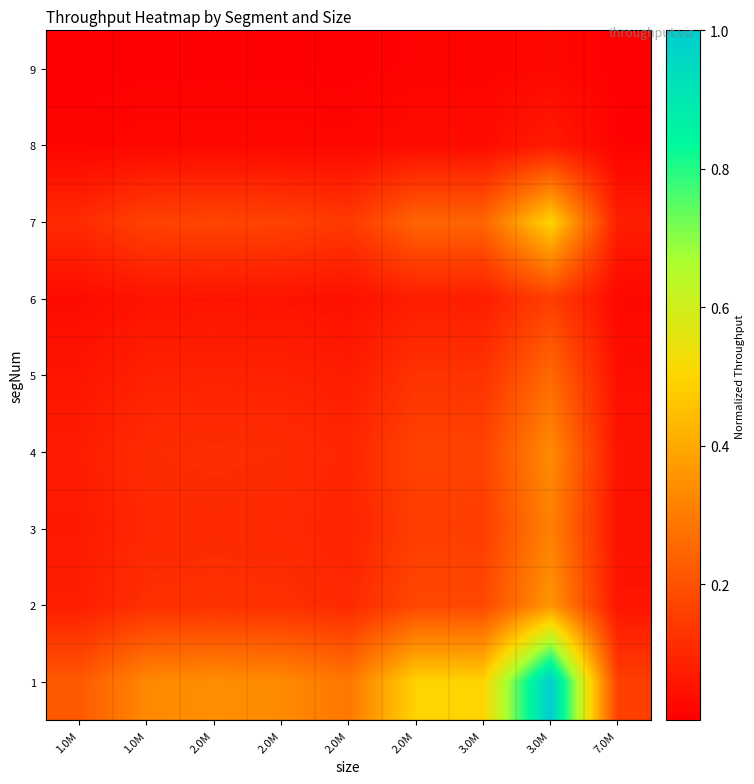

Reading left to right, extract all data points from this chart.

1: 1.0M=0.2	1.0M=0.3	2.0M=0.3	2.0M=0.3	2.0M=0.3	2.0M=0.5	3.0M=0.5	3.0M=1.0	7.0M=0.2
2: 1.0M=0.1	1.0M=0.1	2.0M=0.1	2.0M=0.1	2.0M=0.1	2.0M=0.2	3.0M=0.2	3.0M=0.4	7.0M=0.1
3: 1.0M=0.1	1.0M=0.1	2.0M=0.1	2.0M=0.1	2.0M=0.1	2.0M=0.2	3.0M=0.2	3.0M=0.3	7.0M=0.0
4: 1.0M=0.1	1.0M=0.1	2.0M=0.1	2.0M=0.1	2.0M=0.1	2.0M=0.2	3.0M=0.2	3.0M=0.3	7.0M=0.1
5: 1.0M=0.1	1.0M=0.1	2.0M=0.1	2.0M=0.1	2.0M=0.1	2.0M=0.1	3.0M=0.1	3.0M=0.3	7.0M=0.0
6: 1.0M=0.0	1.0M=0.1	2.0M=0.1	2.0M=0.1	2.0M=0.0	2.0M=0.1	3.0M=0.1	3.0M=0.2	7.0M=0.0
7: 1.0M=0.1	1.0M=0.2	2.0M=0.2	2.0M=0.2	2.0M=0.1	2.0M=0.2	3.0M=0.2	3.0M=0.5	7.0M=0.1
8: 1.0M=0.0	1.0M=0.0	2.0M=0.0	2.0M=0.0	2.0M=0.0	2.0M=0.0	3.0M=0.0	3.0M=0.1	7.0M=0.0
9: 1.0M=0.0	1.0M=0.0	2.0M=0.0	2.0M=0.0	2.0M=0.0	2.0M=0.0	3.0M=0.0	3.0M=0.0	7.0M=0.0